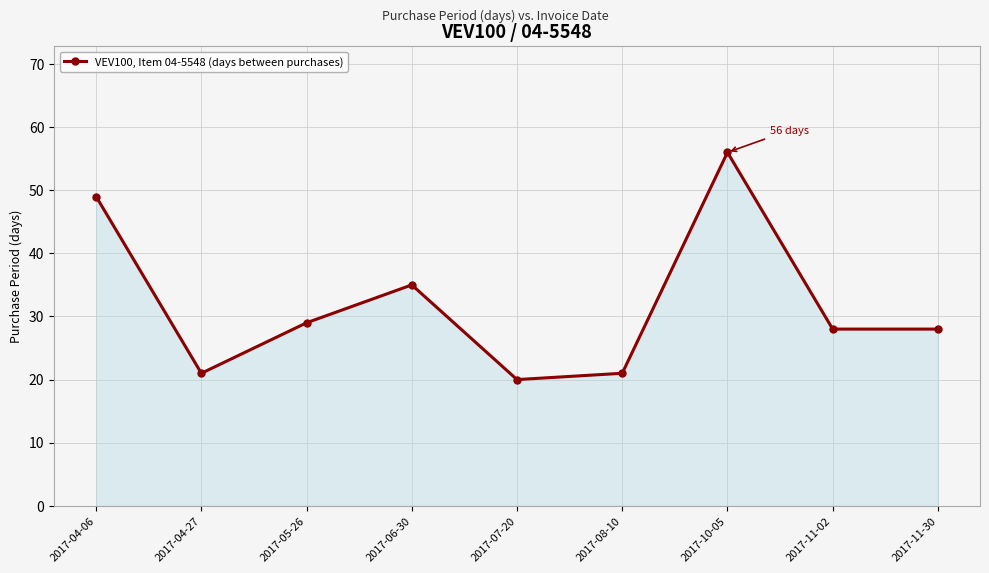

The chart shows a value of 78 at 2017-10-05. True or false?

False